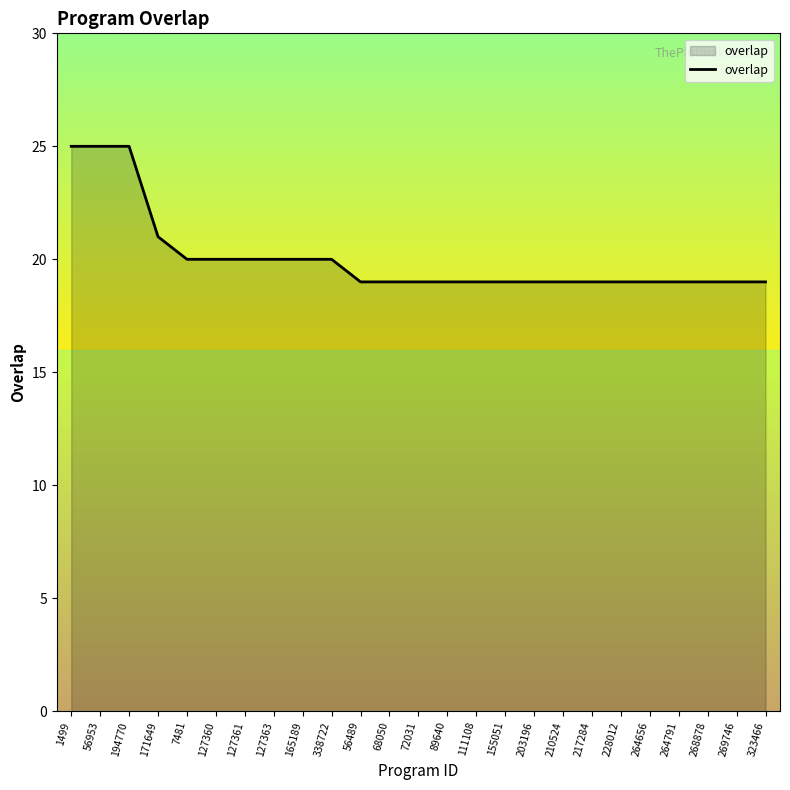

Reading right to left, what are all the values shown in this chart?

323466=19	269746=19	268878=19	264791=19	264656=19	228012=19	217284=19	210524=19	203196=19	155051=19	111108=19	89640=19	72031=19	68050=19	56489=19	338722=20	165189=20	127363=20	127361=20	127360=20	7481=20	171649=21	194770=25	56953=25	1499=25